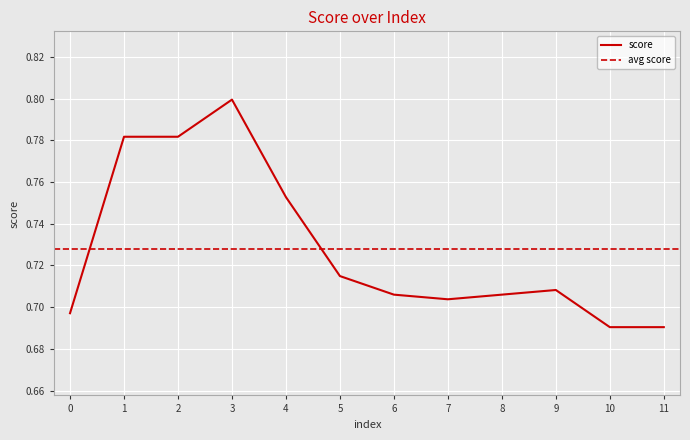

What is the approximate value at 11?

0.7